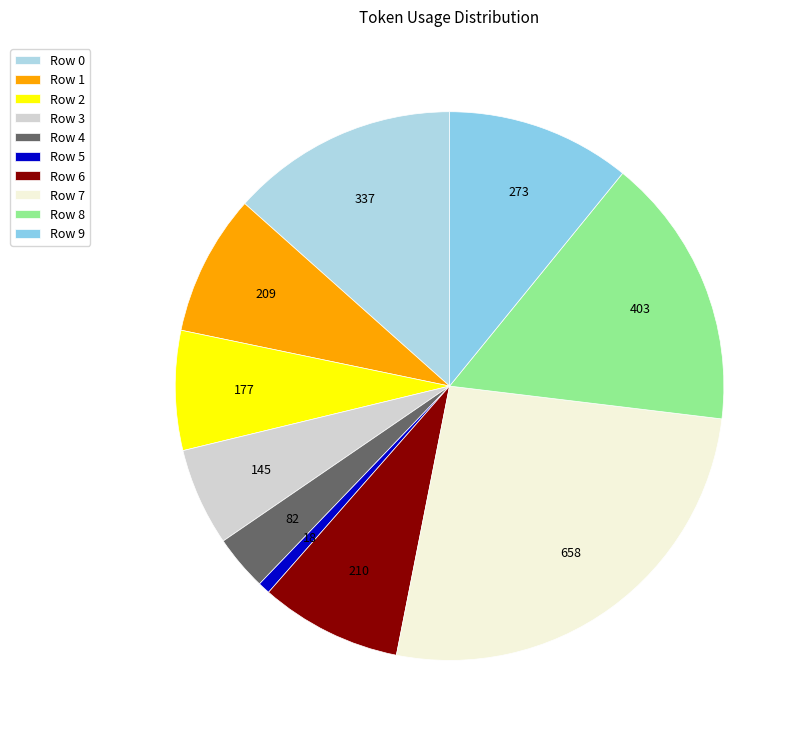

Rank the categories by value from lowest to highest.

Row 5, Row 4, Row 3, Row 2, Row 1, Row 6, Row 9, Row 0, Row 8, Row 7